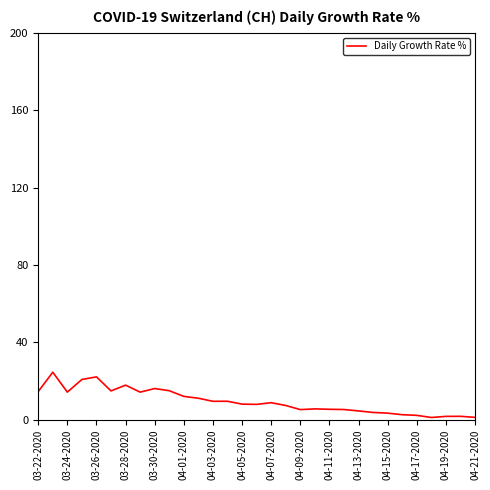

How many lines are shown in the chart?

1